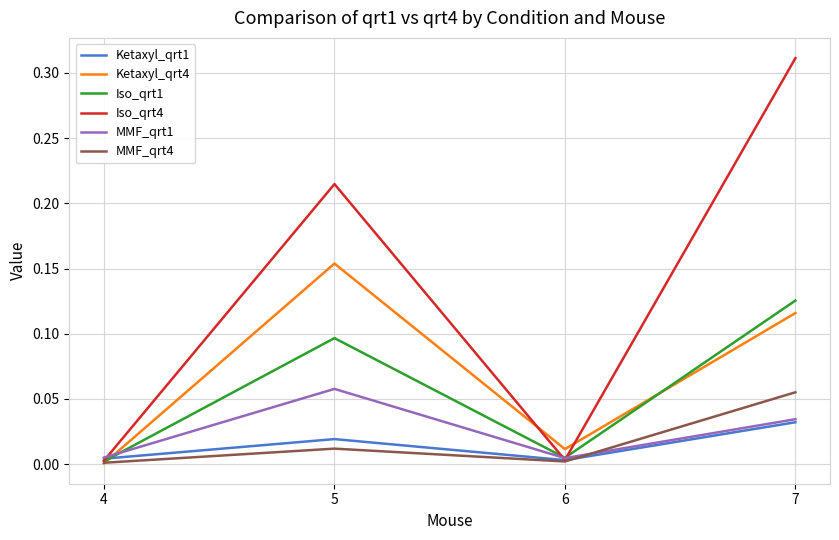

At which label does Ketaxyl_qrt4 reach its peak?

5